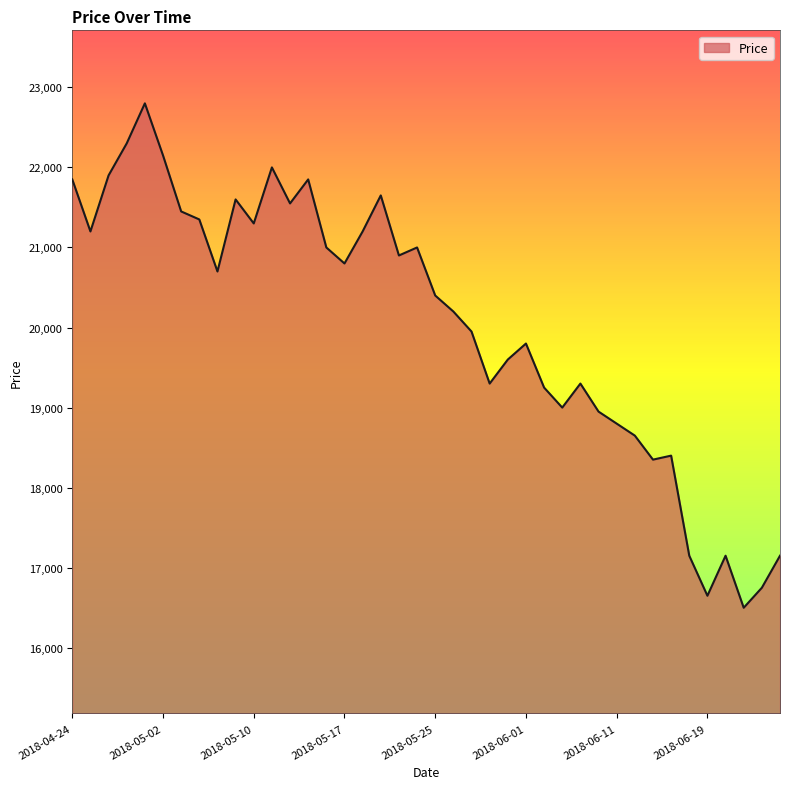

What is the smallest value displayed?

16500